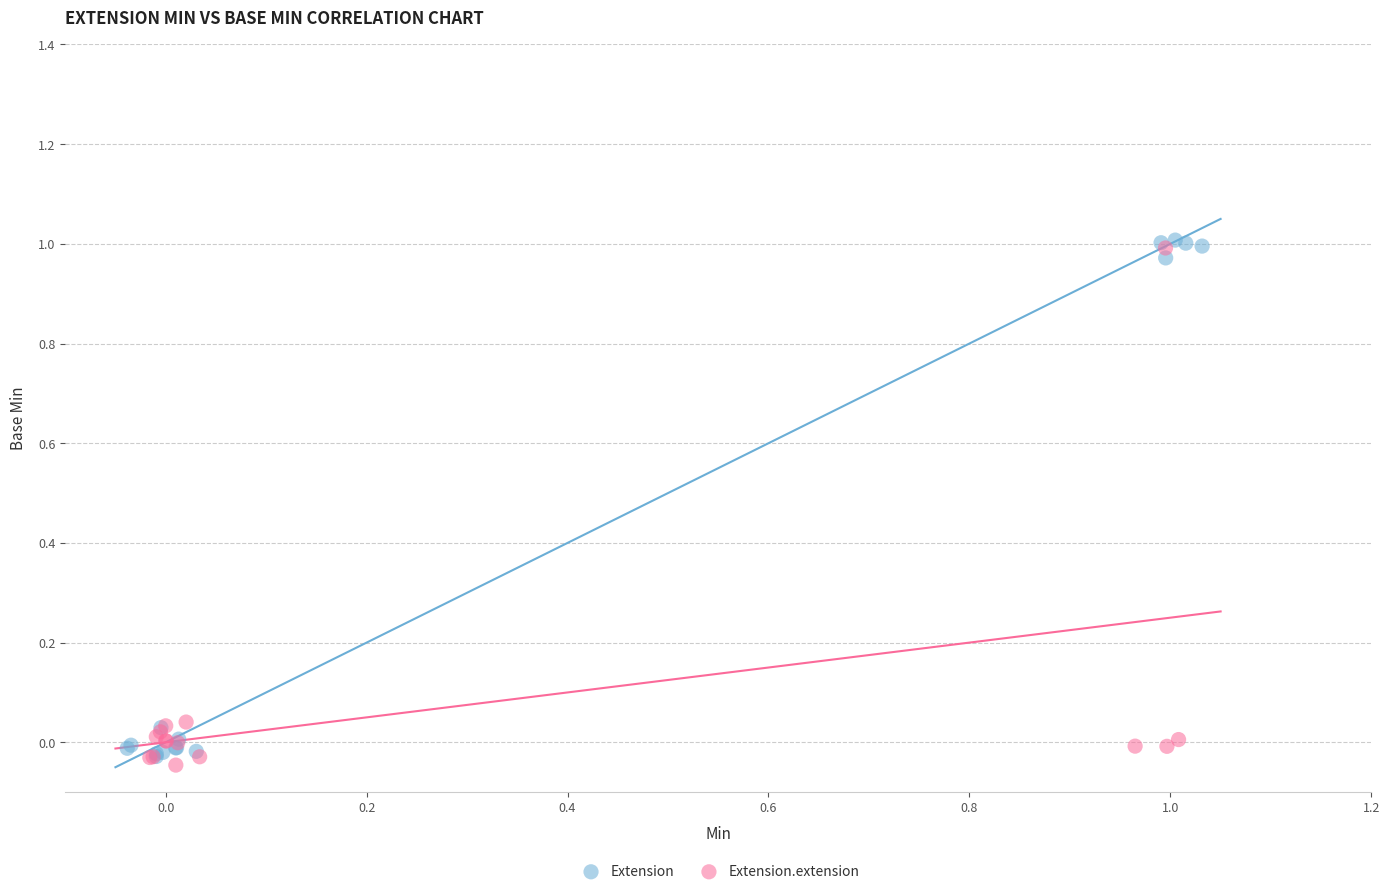

Which series contains the lowest Y value?

Extension.extension